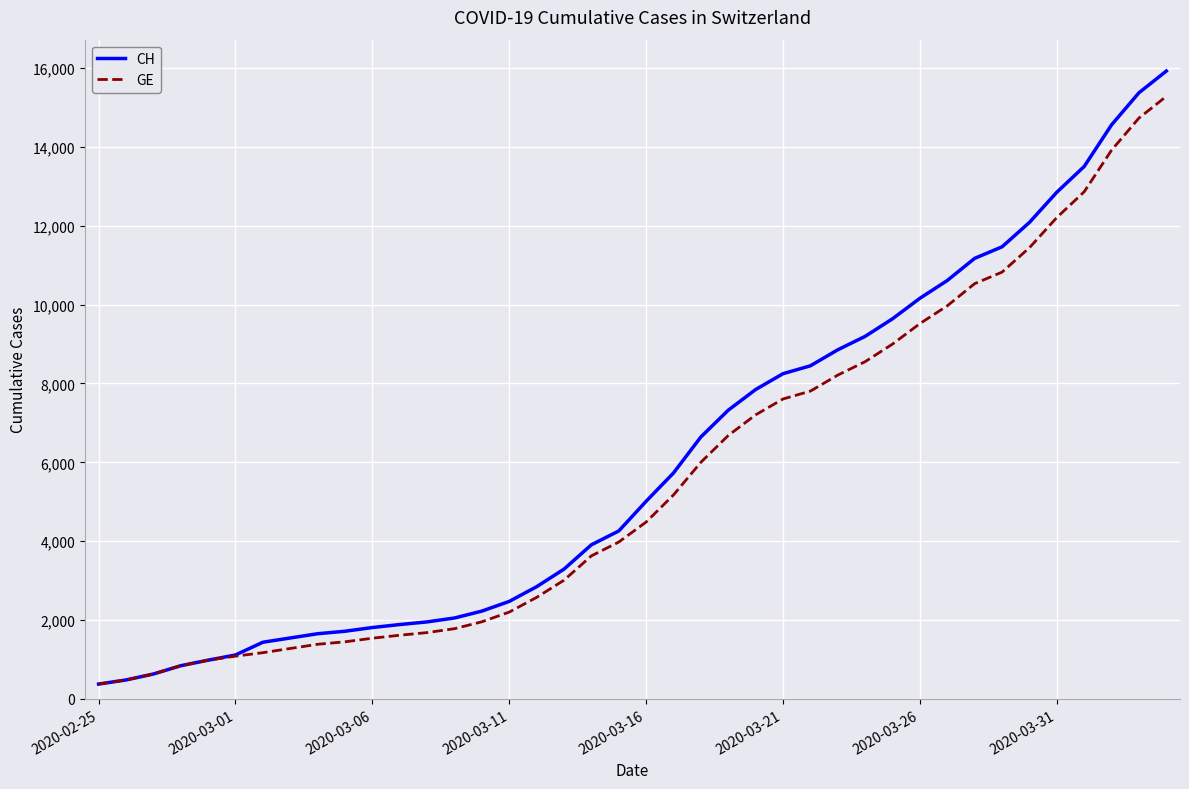

Does the chart have visible grid lines?

Yes